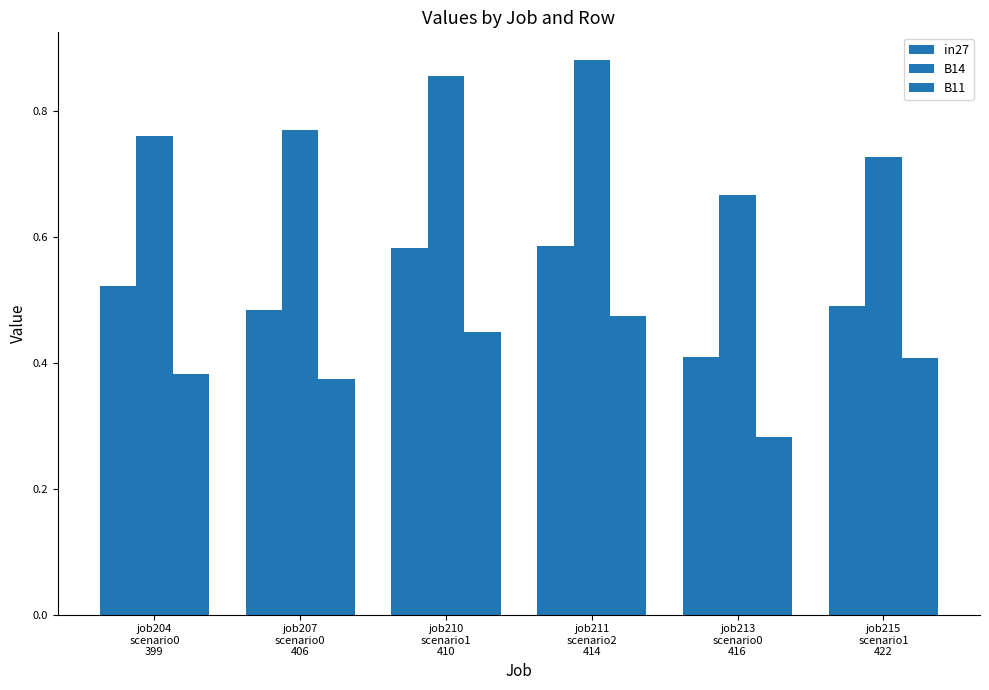

How many groups of bars are there?

6